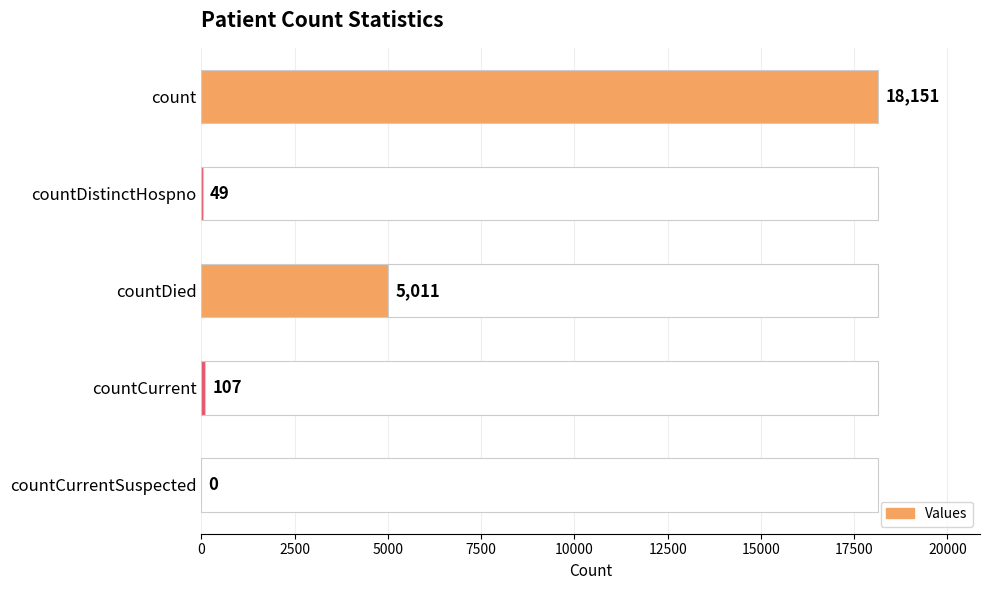

Reading left to right, extract all data points from this chart.

18151	49	5011	107	0